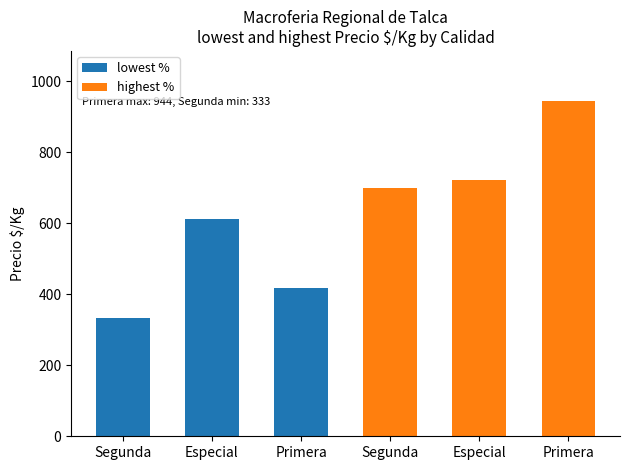

Reading right to left, what are all the values shown in this chart?

lowest %: 419	611	333
highest %: 944	722	700